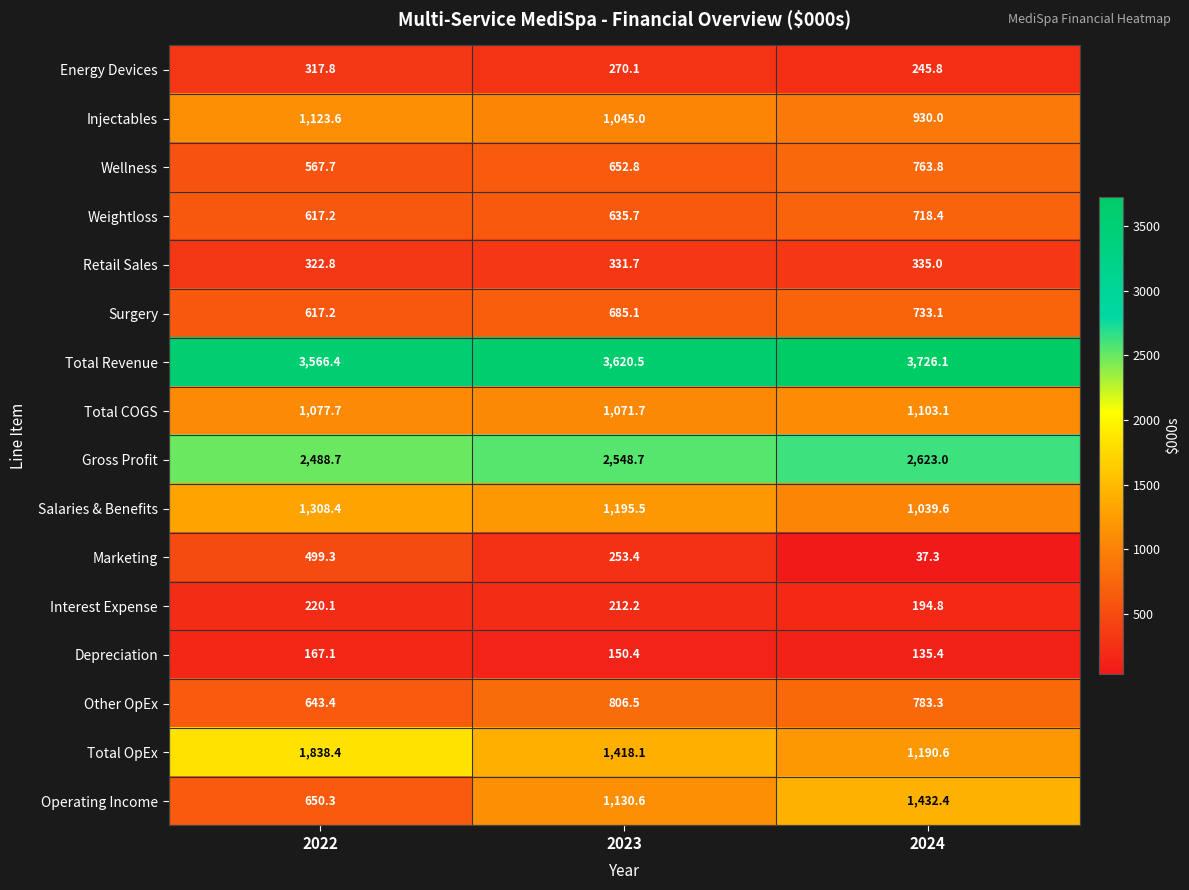

What is the sum of all Weightloss values?

1971.3